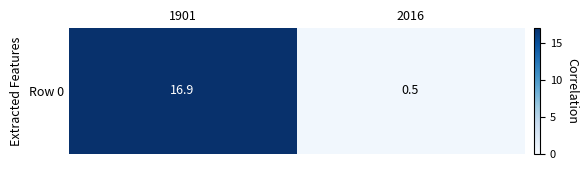

Which label corresponds to the largest value in the chart?

1901